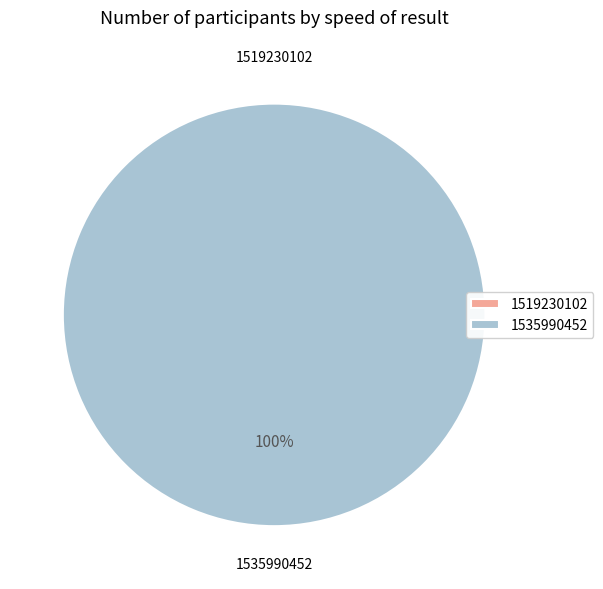

To the nearest percent, what is the difference between the largest and smallest slice percentages?

100%